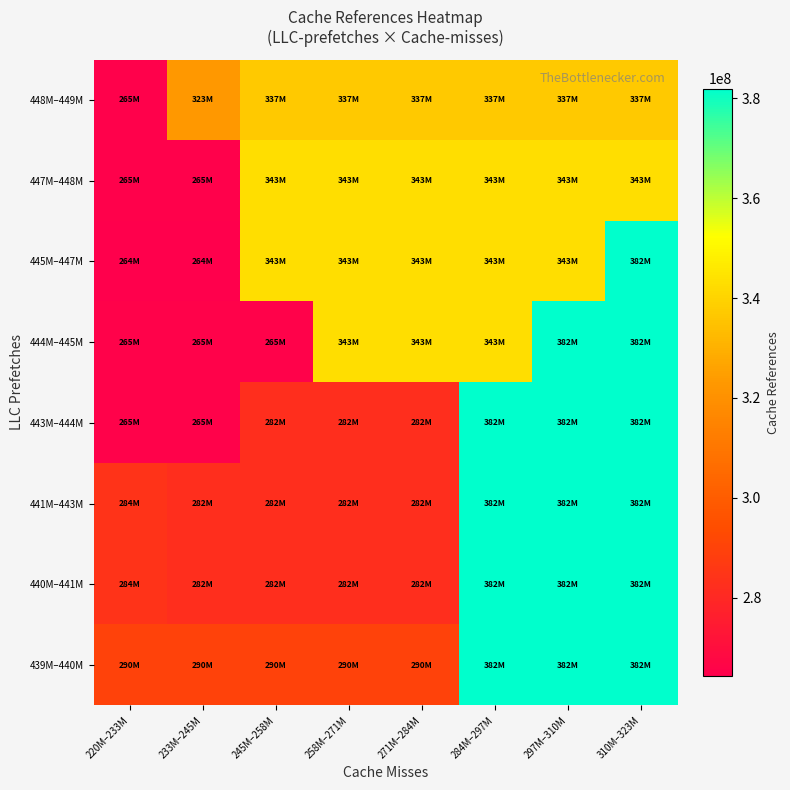

At how many categories does at least one series exceed 336134057?

6